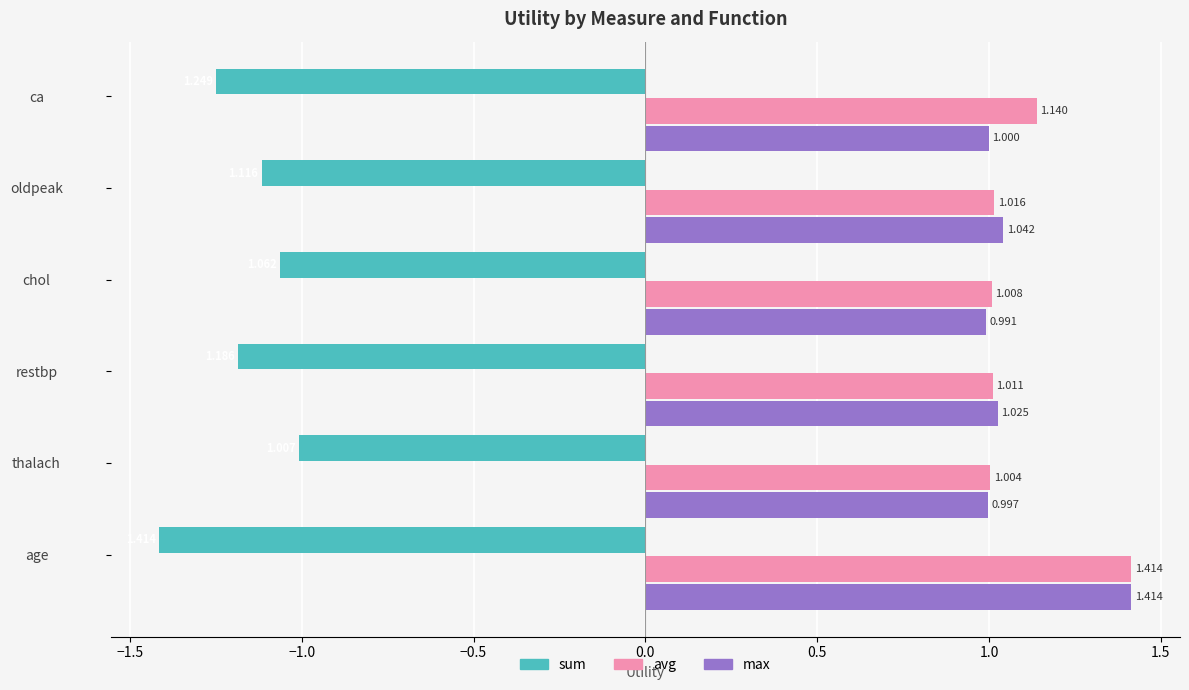

Which series has the largest range (max minus min)?

max